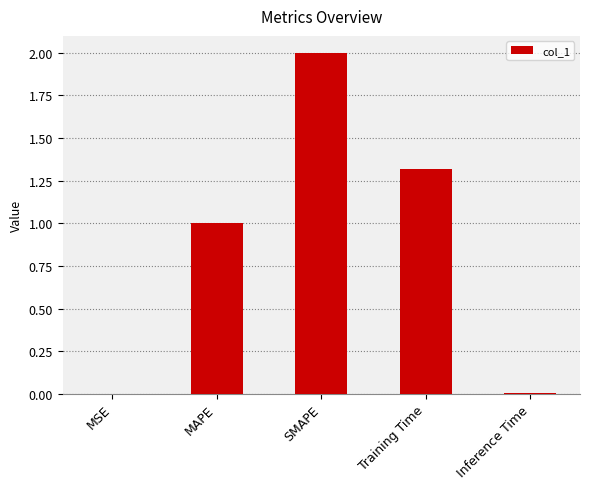

What is the sum of all values?

4.3